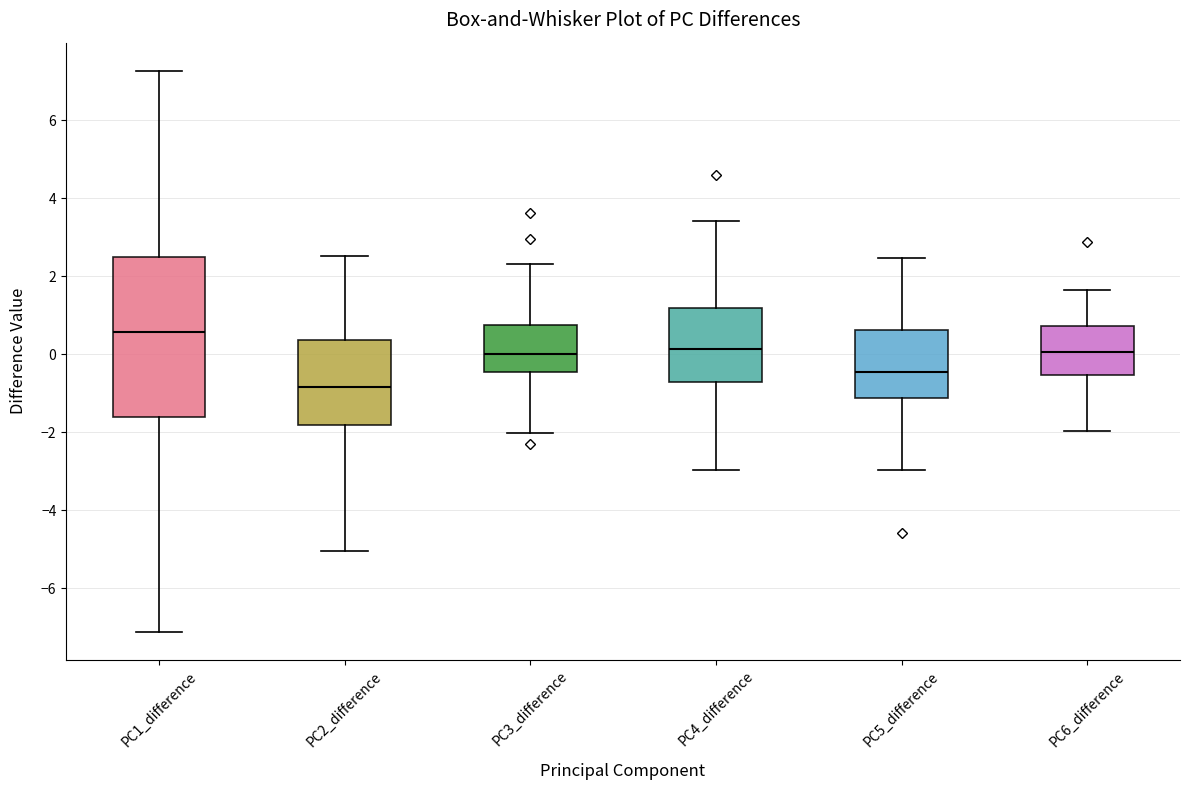

Reading left to right, transcribe this box plot: for each box, give where its median line is, the range the box spans, and where its two whiskers end, as read against the y-axis. The values are not printed on the chart, so give them approximately, as read against the axis.

PC1_difference: median 0.6, box -1.6 to 2.4, whiskers -7.2 to 7.2
PC2_difference: median -0.8, box -1.8 to 0.4, whiskers -5.0 to 2.6
PC3_difference: median 0.0, box -0.4 to 0.8, whiskers -2.0 to 2.4
PC4_difference: median 0.2, box -0.8 to 1.2, whiskers -3.0 to 3.4
PC5_difference: median -0.4, box -1.2 to 0.6, whiskers -3.0 to 2.4
PC6_difference: median 0.0, box -0.6 to 0.8, whiskers -2.0 to 1.6